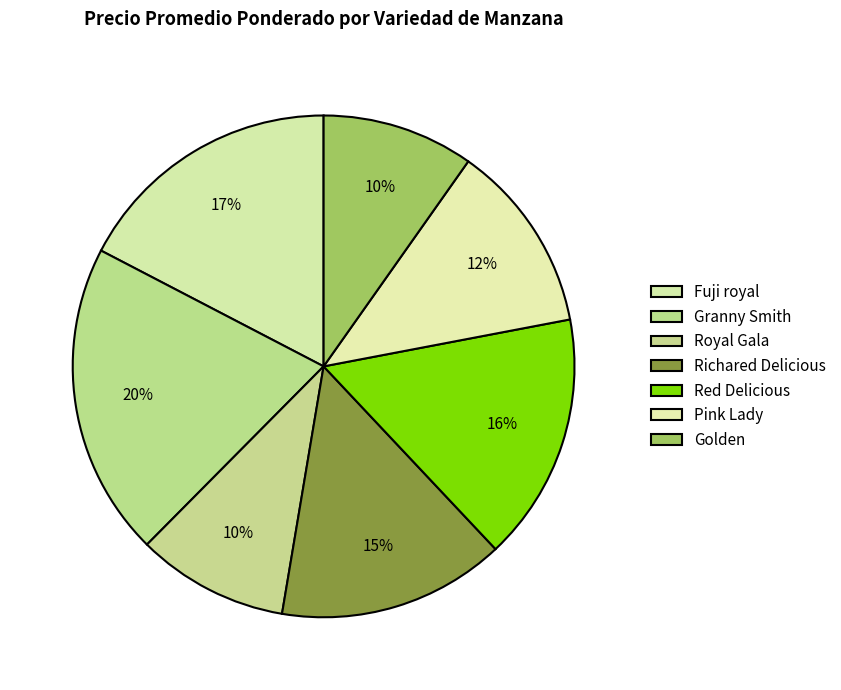

Count the number of slices in the pie.

7